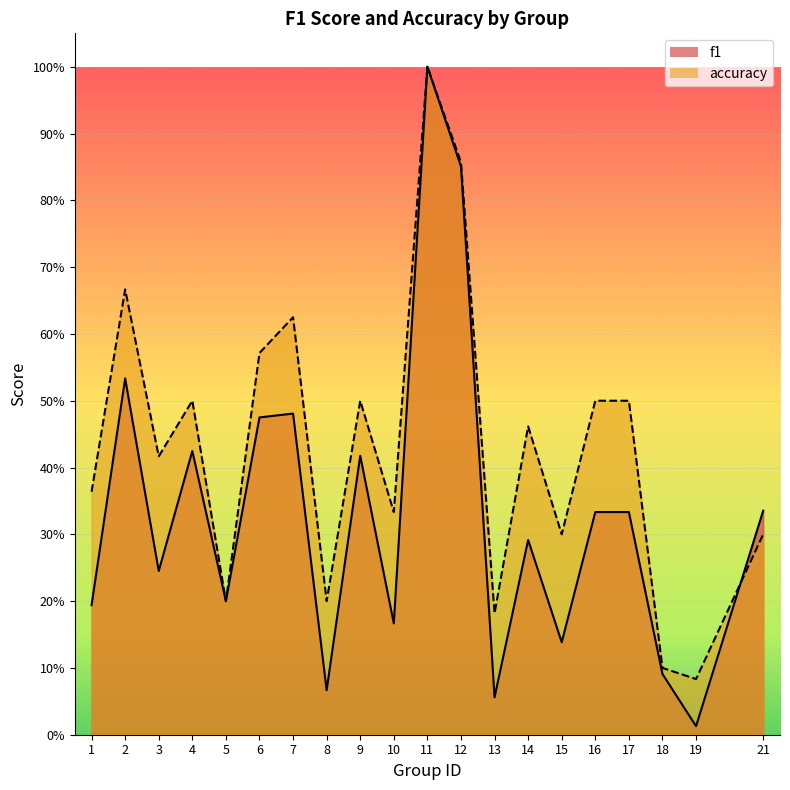

Rank the series by their average value, from lowest to highest.

f1, accuracy